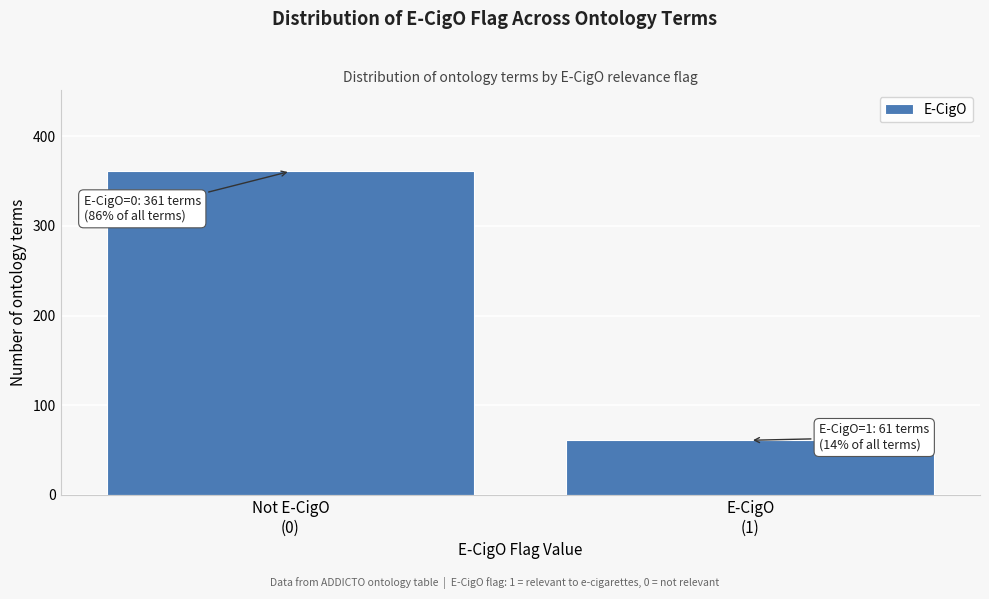

Reading left to right, what are all the values shown in this chart?

361	61